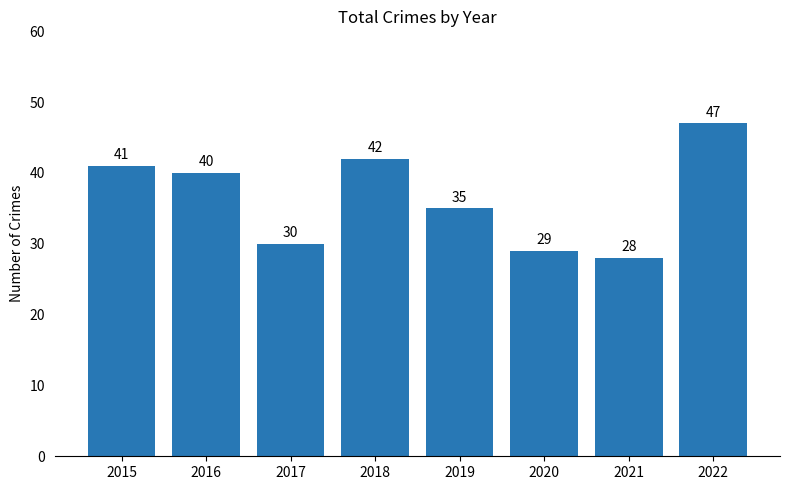

Does the chart contain any negative values?

No